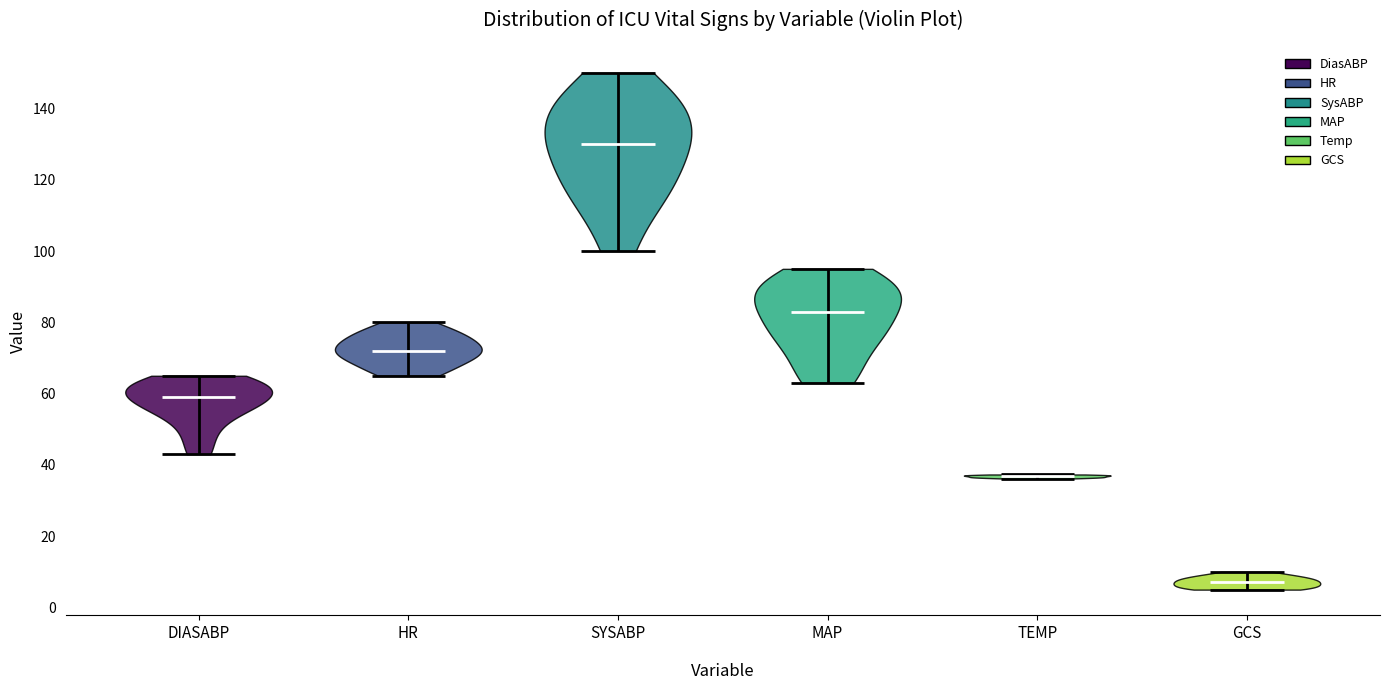

What is the highest point the violin for HR reaches on the y-axis? The values are not printed on the chart, so give them approximately, as read against the axis.

80